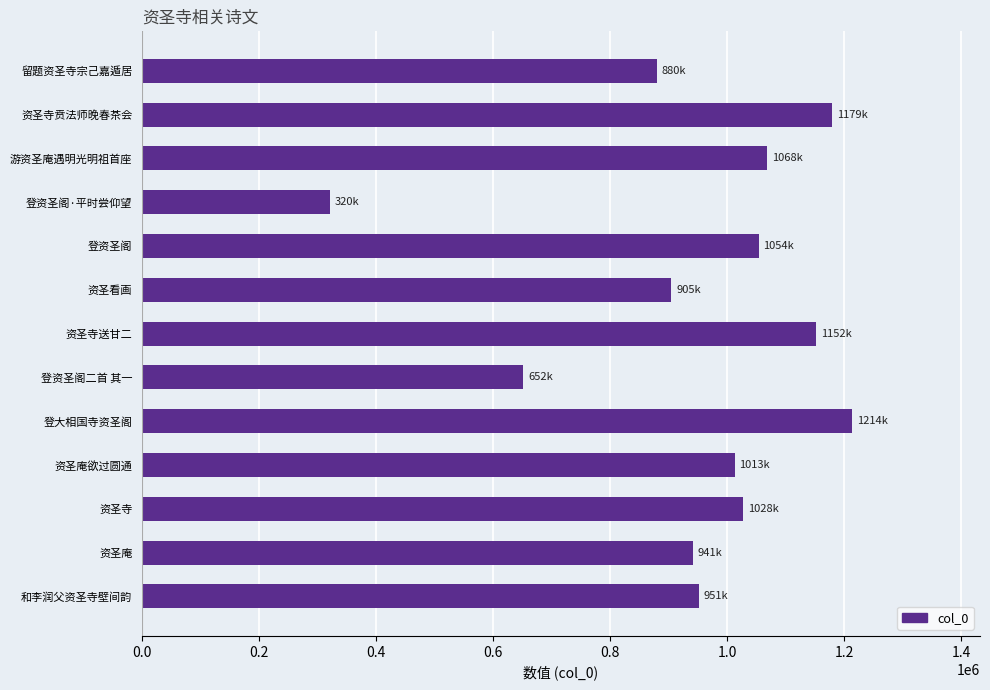

The value at 登资圣阁 is 1054105. True or false?

True